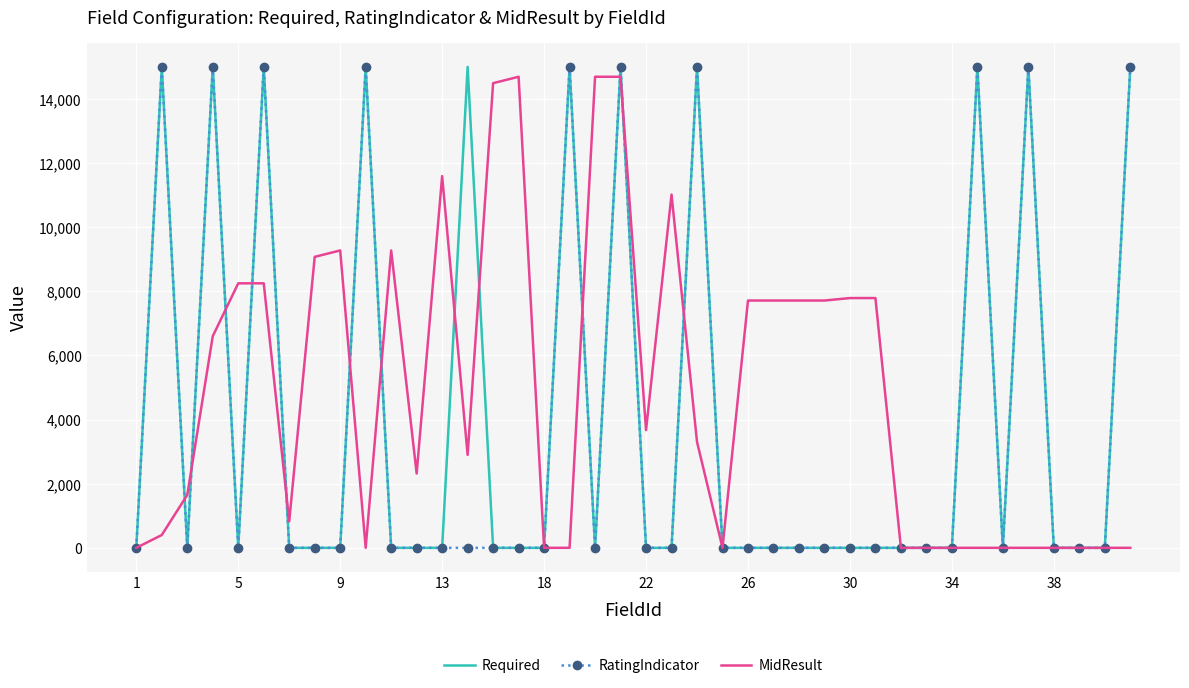

How many distinct data groups are displayed?

3